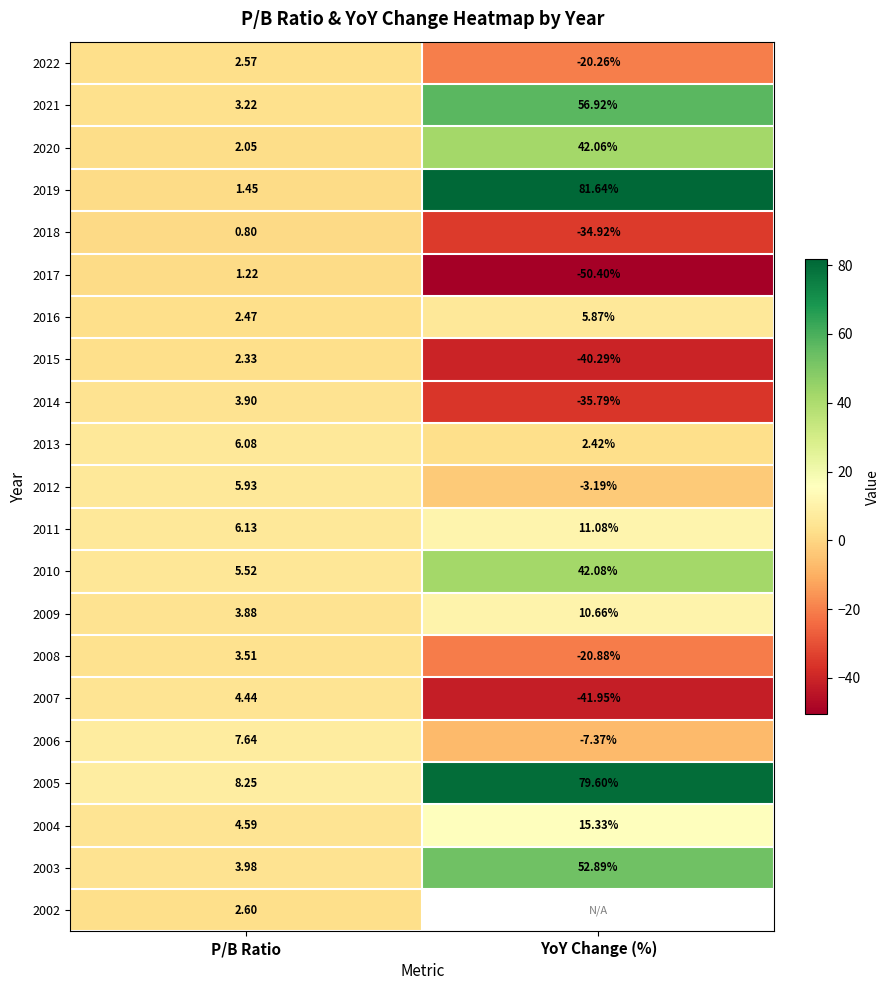

Is the value of 2003 at YoY Change (%) greater than the value of 2018 at YoY Change (%)?

Yes